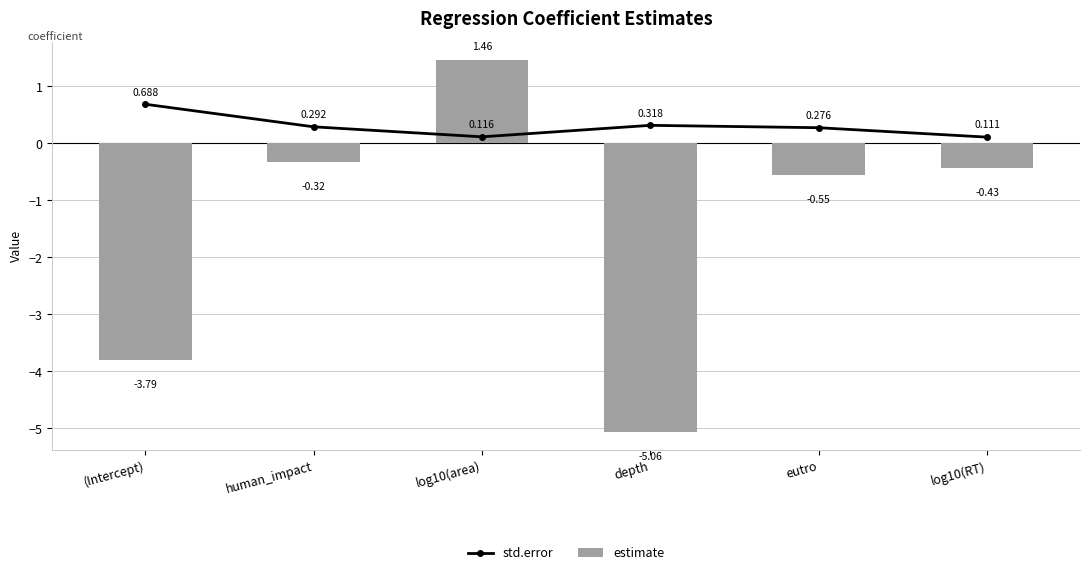

At which label is std.error closest to 0?

log10(RT)